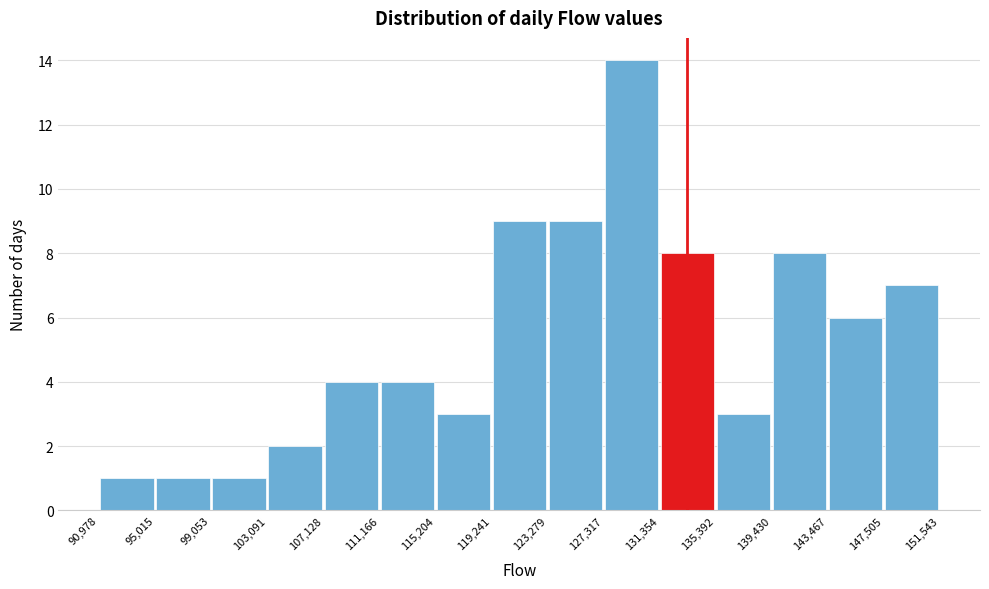

Reading left to right, list every bar in this chart as the range it spans on the x-axis followed by its height. The values are not printed on the chart, so give them approximately, as read against the axis.

90,978 to 95,015: 1
95,015 to 99,053: 1
99,053 to 103,091: 1
103,091 to 107,128: 2
107,128 to 111,166: 4
111,166 to 115,204: 4
115,204 to 119,241: 3
119,241 to 123,279: 9
123,279 to 127,317: 9
127,317 to 131,354: 14
131,354 to 135,392: 8
135,392 to 139,430: 3
139,430 to 143,467: 8
143,467 to 147,505: 6
147,505 to 151,543: 7